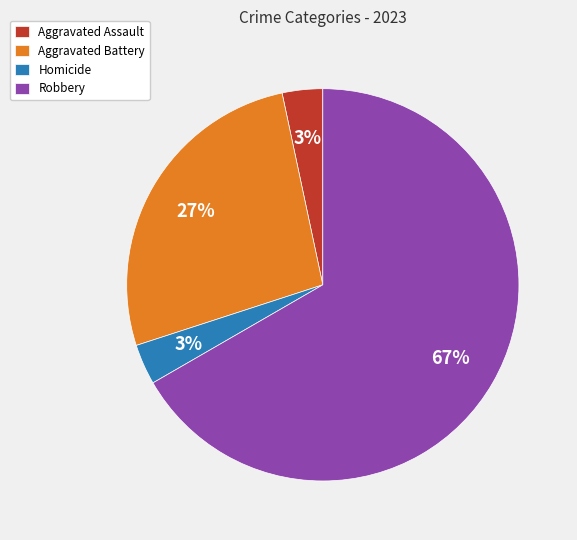

Between Homicide and Robbery, which is larger?

Robbery